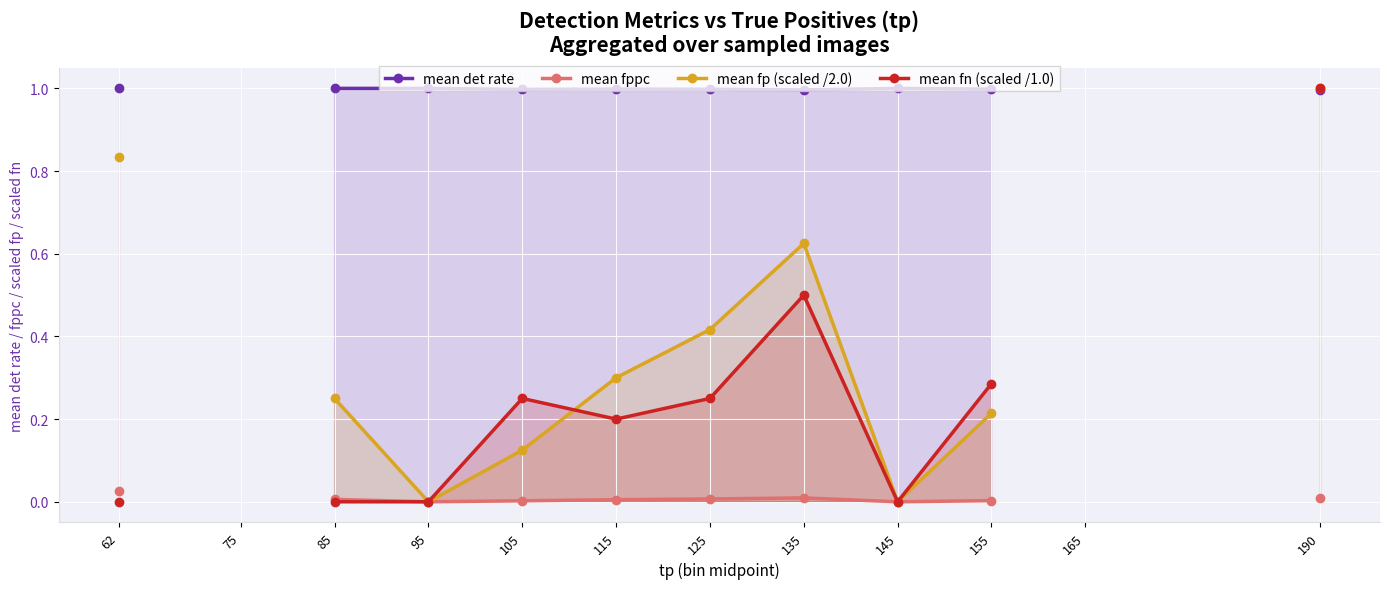

Where is the first local maximum for mean det rate?

115